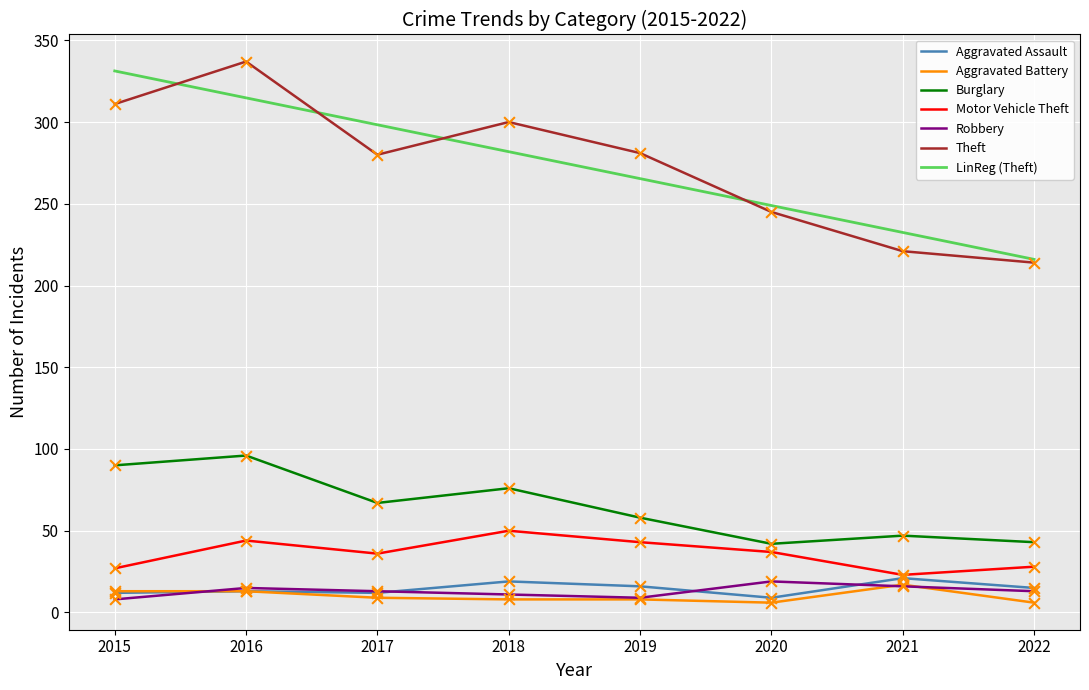

Between 2018 and 2022, which series saw the biggest shift?

Theft